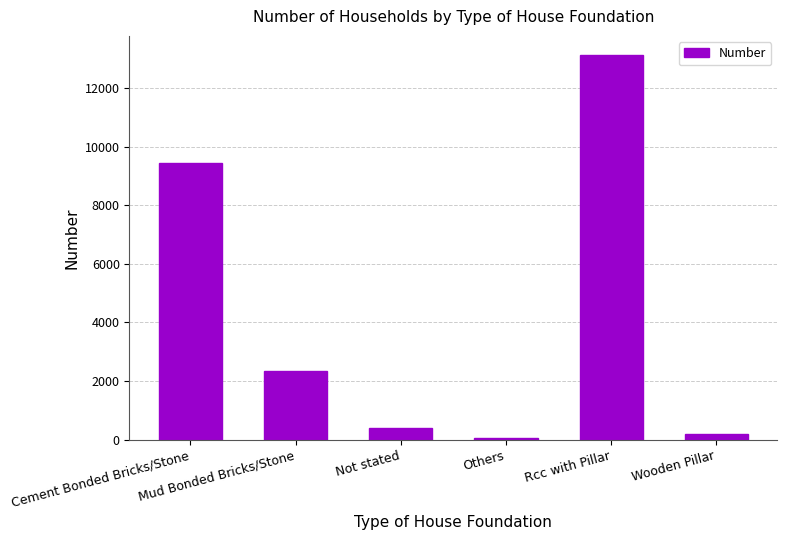

Rank the categories by value from lowest to highest.

Others, Wooden Pillar, Not stated, Mud Bonded Bricks/Stone, Cement Bonded Bricks/Stone, Rcc with Pillar